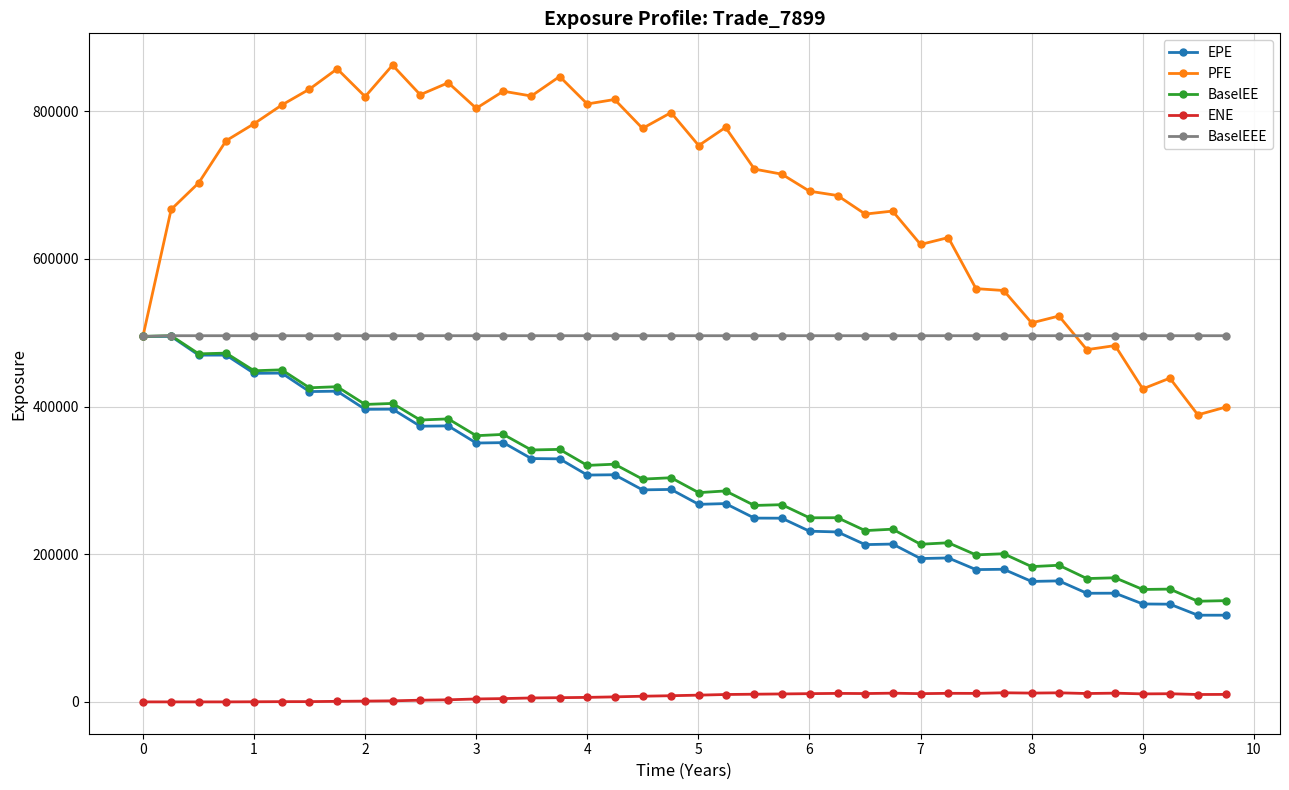

What is the value of the BaselEE point at the 12th from the left?

383273.0